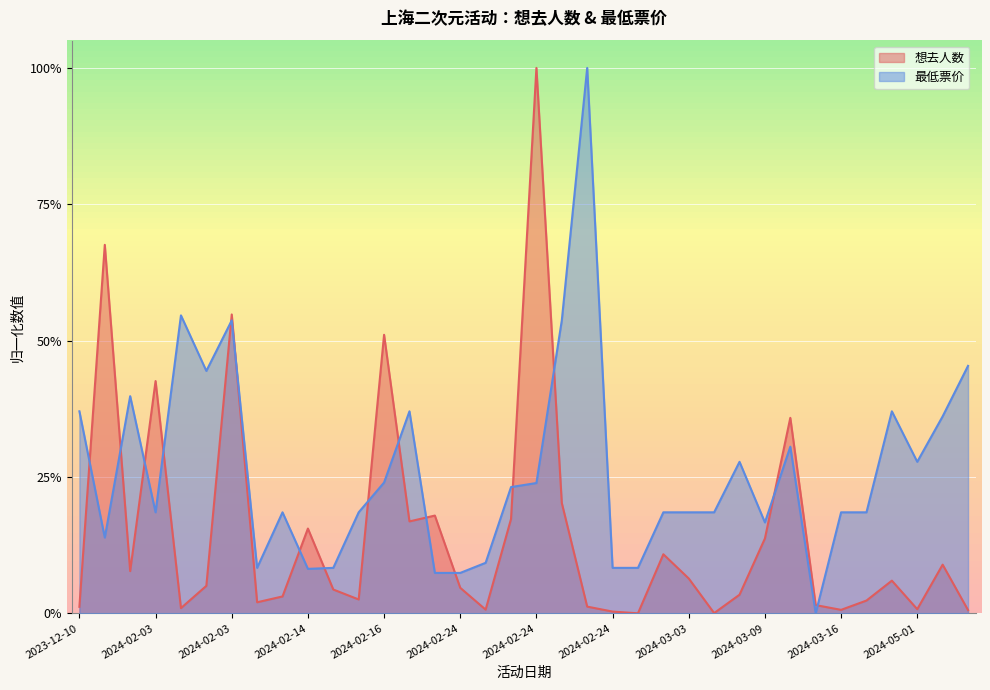

Where do 想去人数 and 最低票价 first cross each other?

2023-12-10 and 2023-12-22